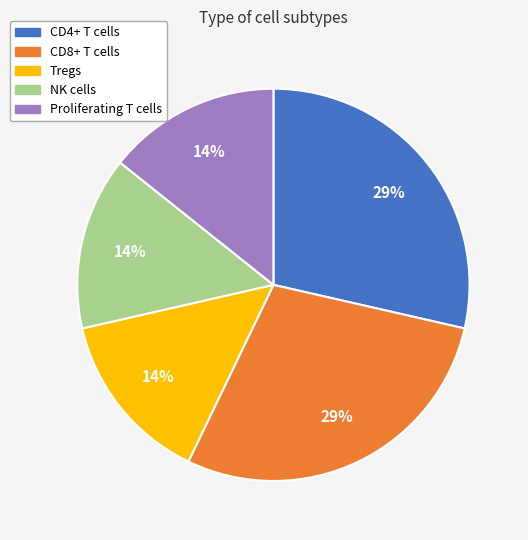

The CD8+ T cells slice represents 29% of the pie. True or false?

True